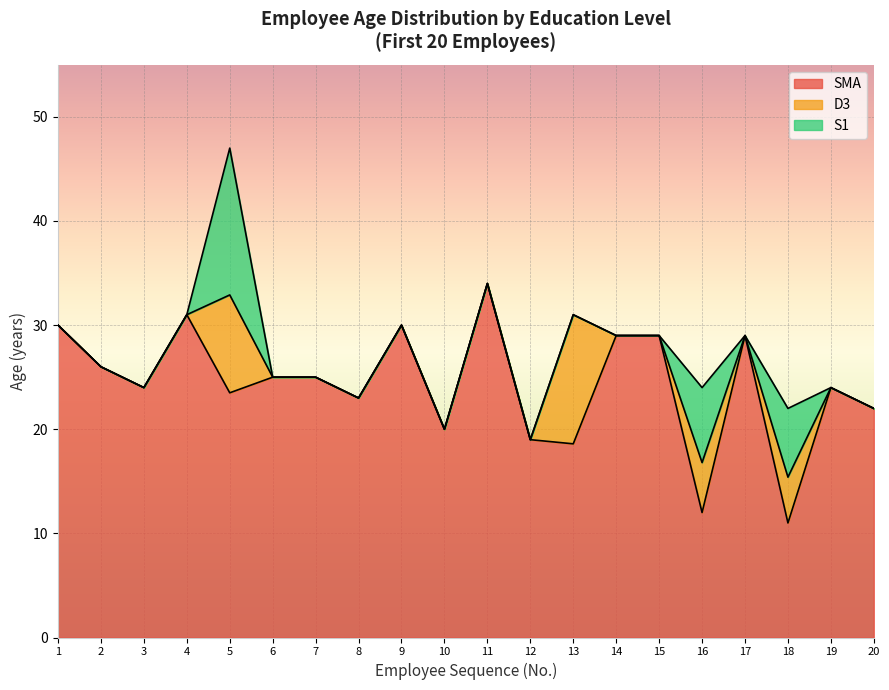

What is the lowest value of the SMA series?

11.0